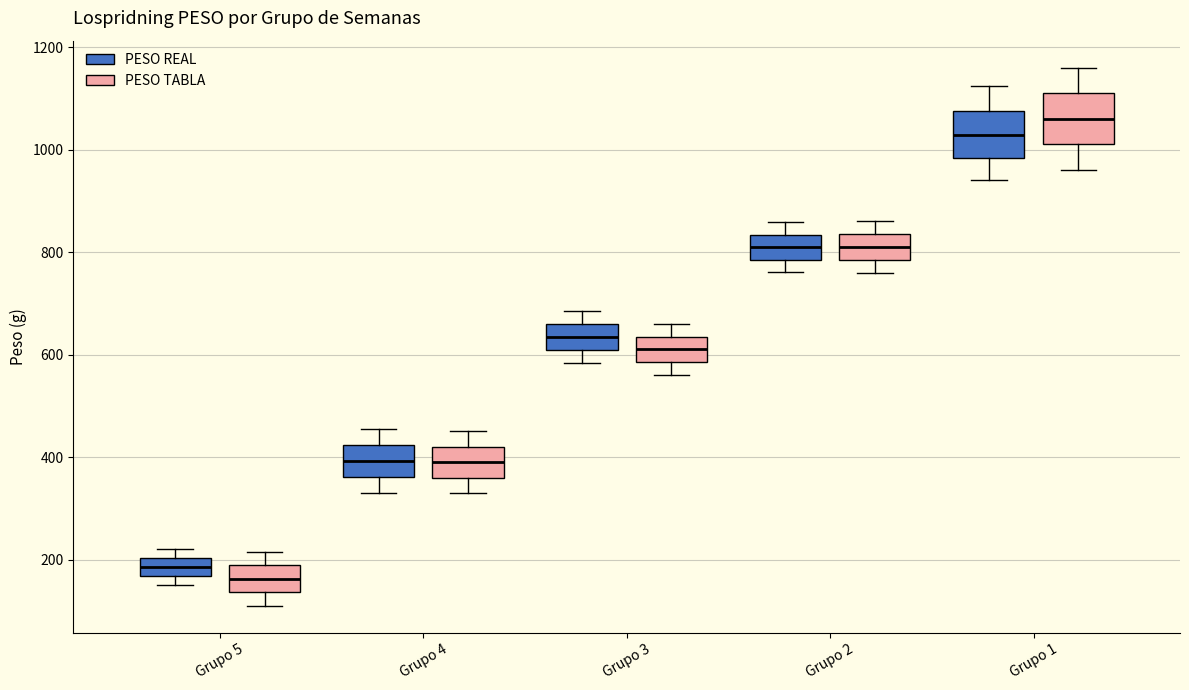

Reading left to right, read every box against the y-axis: the position of its median line, the range the box covers, and the ends of its whiskers. The values are not printed on the chart, so give them approximately, as read against the axis.

Grupo 5 (PESO REAL): median 180, box 160 to 200, whiskers 140 to 220
Grupo 5 (PESO TABLA): median 160, box 140 to 180, whiskers 120 to 220
Grupo 4 (PESO REAL): median 400, box 360 to 420, whiskers 340 to 460
Grupo 4 (PESO TABLA): median 400, box 360 to 420, whiskers 340 to 460
Grupo 3 (PESO REAL): median 640, box 600 to 660, whiskers 580 to 680
Grupo 3 (PESO TABLA): median 620, box 580 to 640, whiskers 560 to 660
Grupo 2 (PESO REAL): median 800, box 780 to 840, whiskers 760 to 860
Grupo 2 (PESO TABLA): median 820, box 780 to 840, whiskers 760 to 860
Grupo 1 (PESO REAL): median 1020, box 980 to 1080, whiskers 940 to 1120
Grupo 1 (PESO TABLA): median 1060, box 1020 to 1120, whiskers 960 to 1160